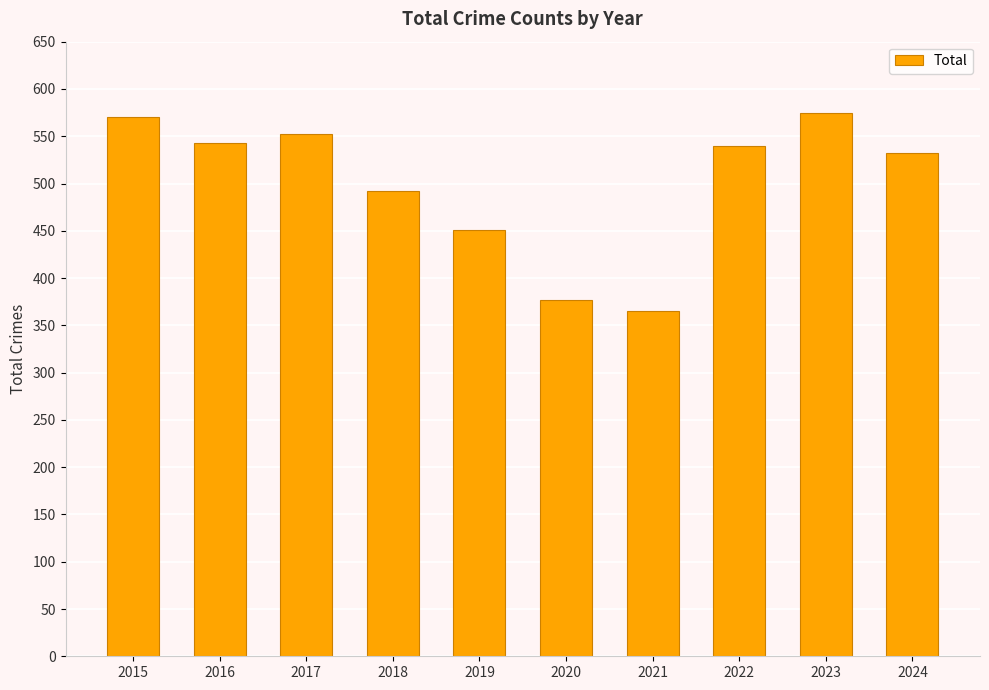

Read the value at 2024, to the nearest 5.

530